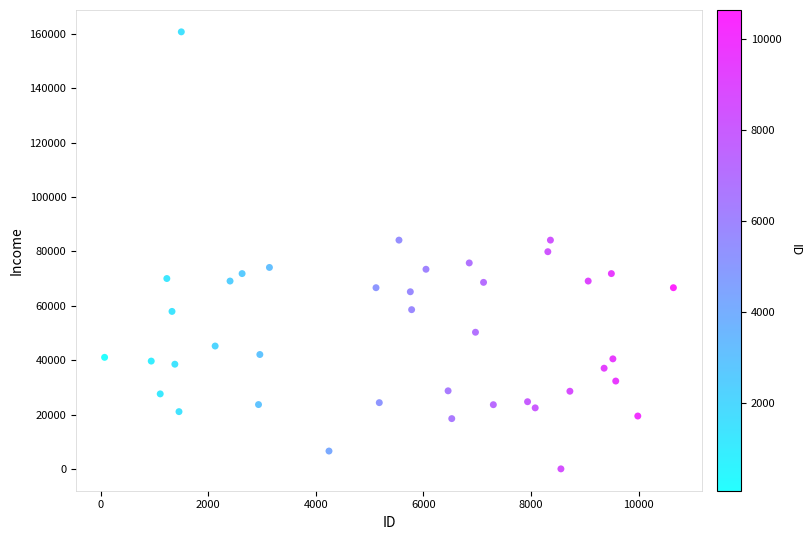

What is the range of X values (max minus min)?

10573